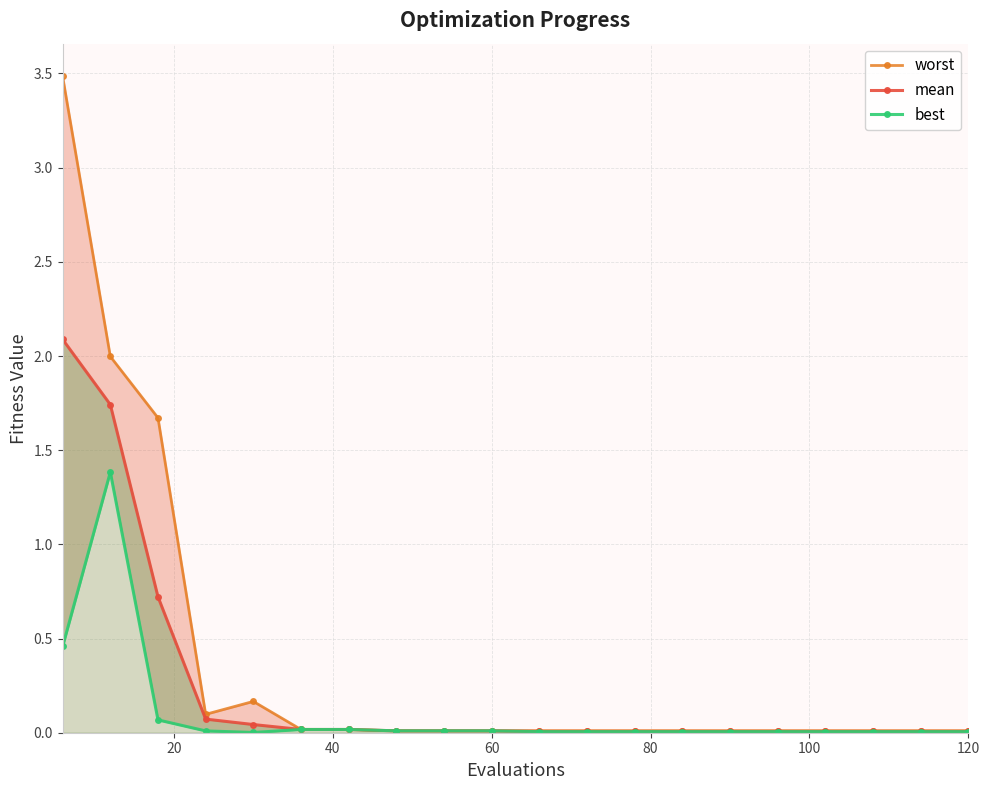

The value of worst at 0 is 1.2. True or false?

False